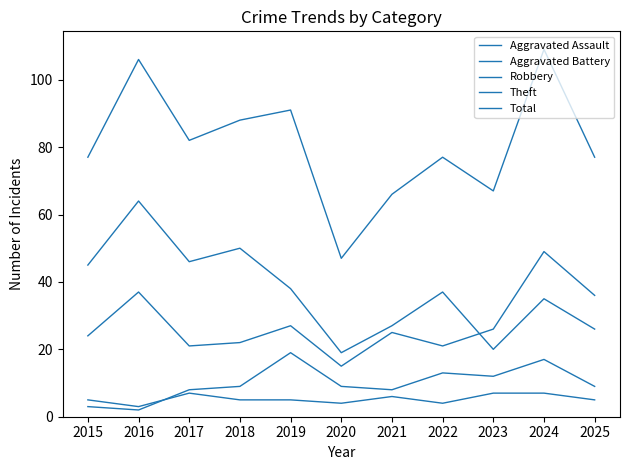

Where does the Total series first go above 77?

2016